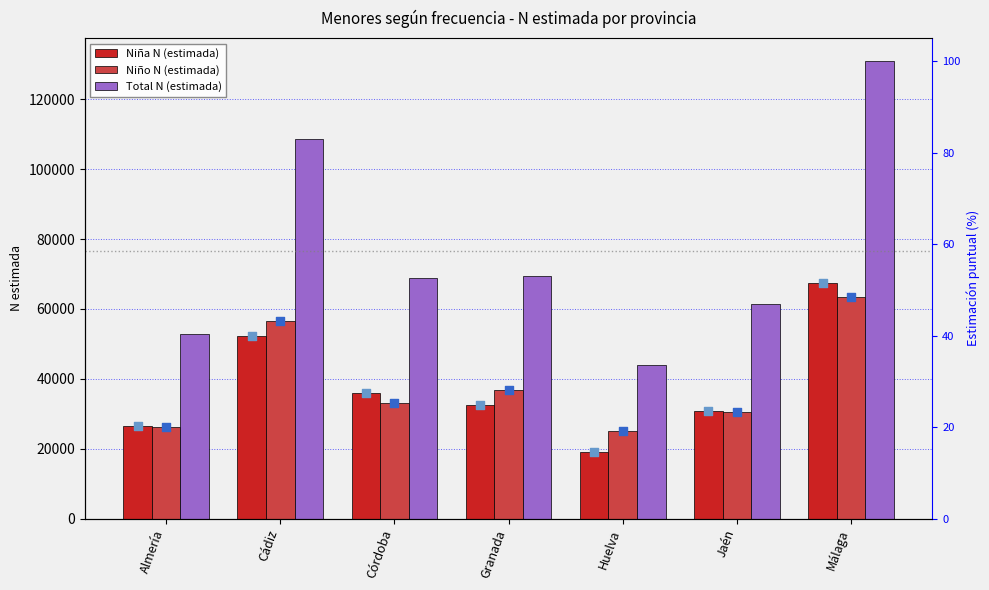

At which category is the sum across all series the highest?

Málaga